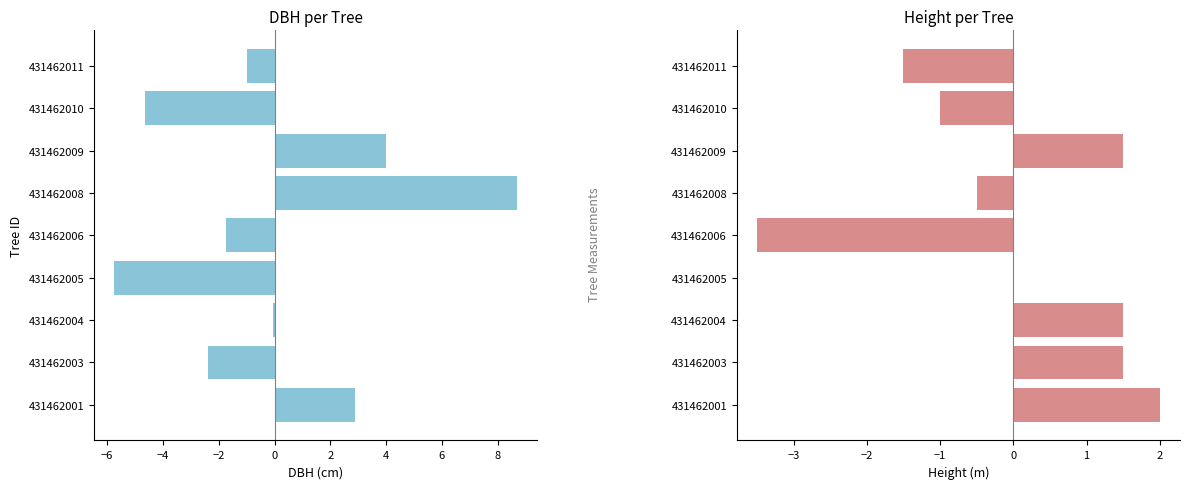

List the series in order of their peak value, highest first.

dbh, h